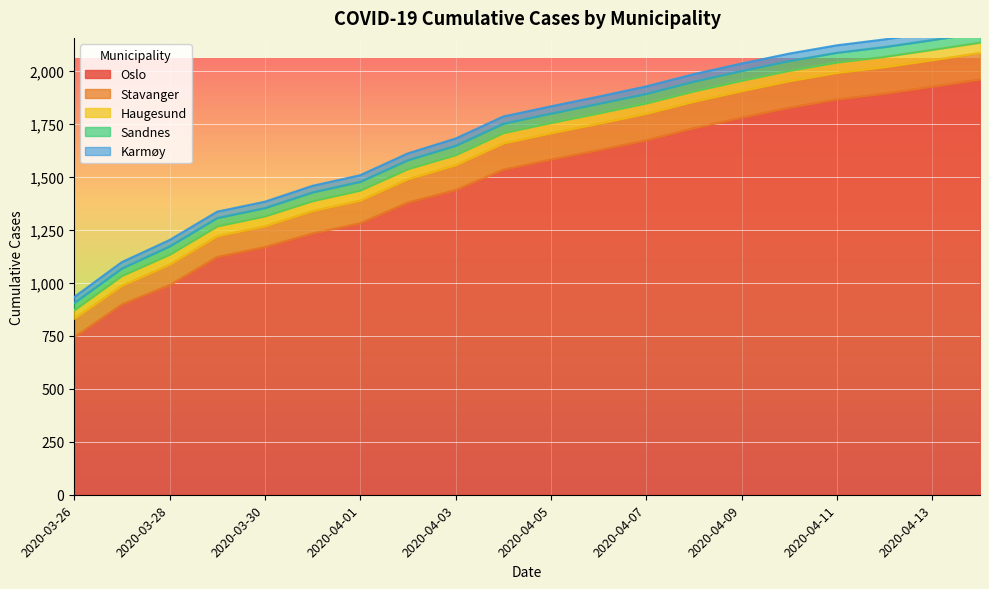

What is the lowest value of the Sandnes series?

34